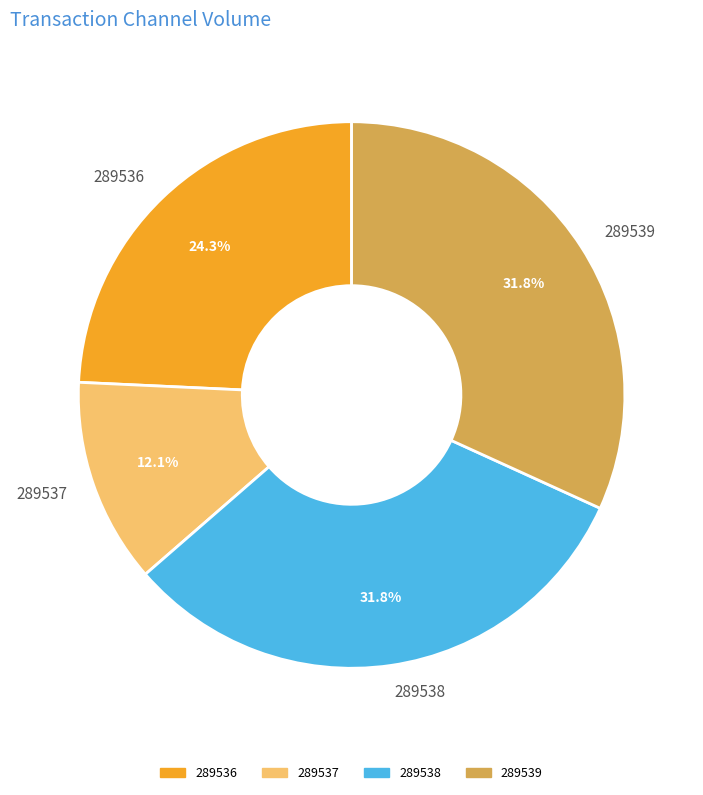

Which has a higher value, 289538 or 289536?

289538